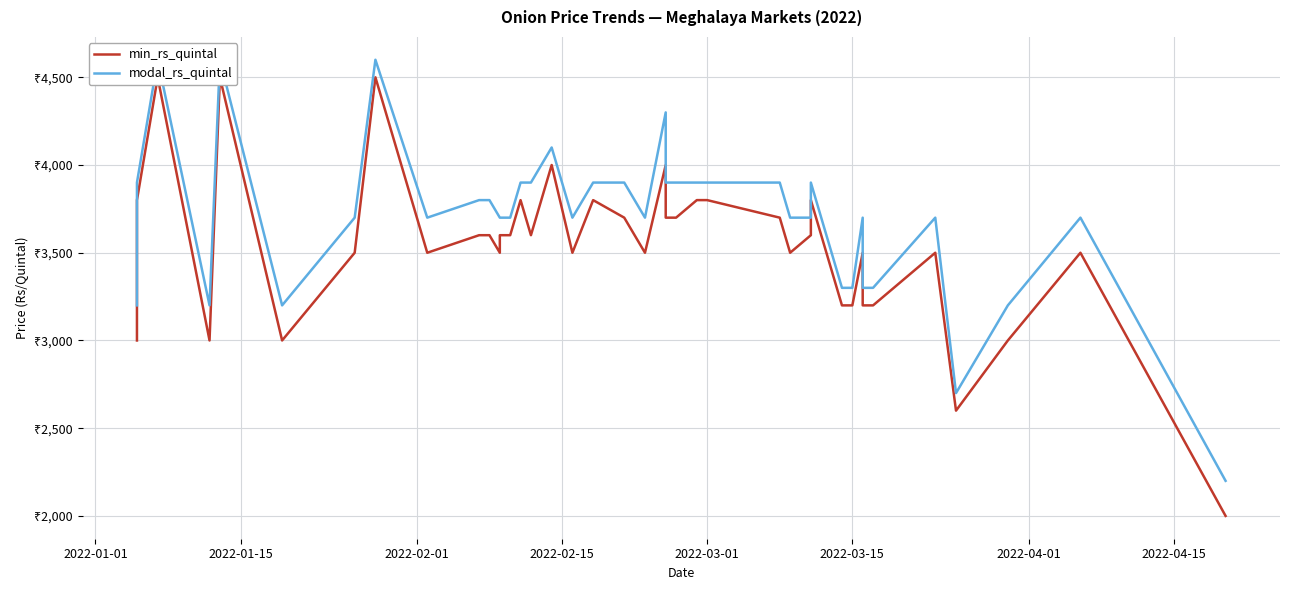

True or false: min_rs_quintal has more than 1 points higher than both neighbors.

True